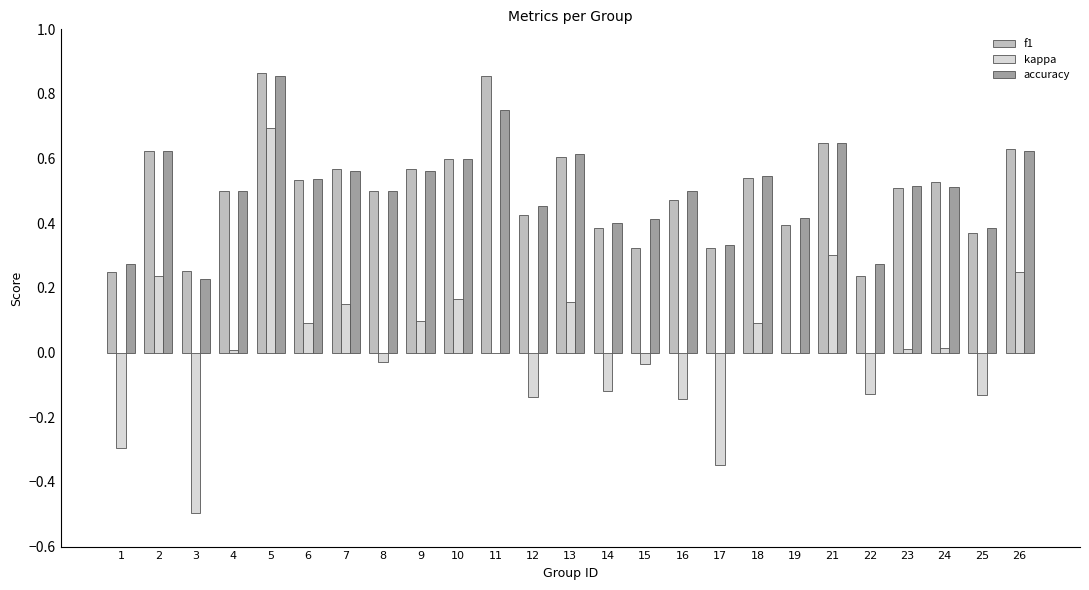

Which series has the largest range (max minus min)?

kappa